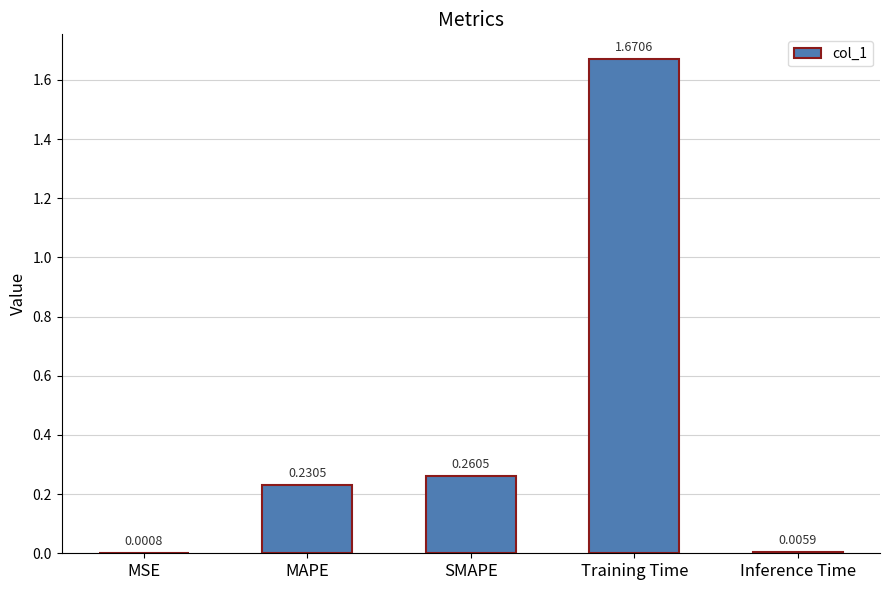

Which has a higher value, Training Time or Inference Time?

Training Time